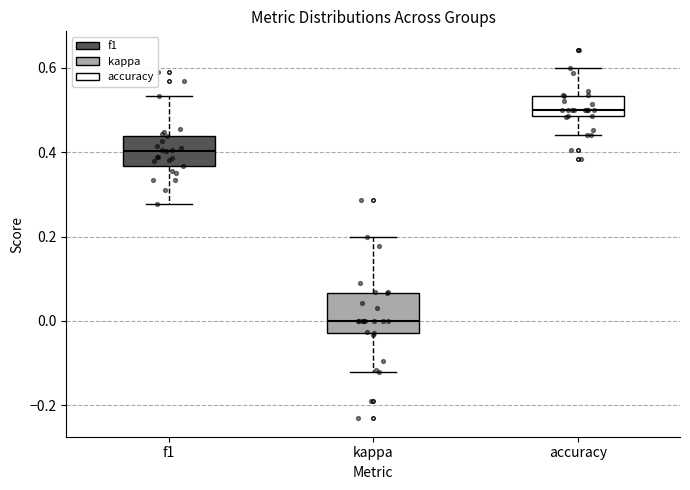

Where does the lower whisker of the box for accuracy end on the y-axis? The values are not printed on the chart, so give them approximately, as read against the axis.

0.44